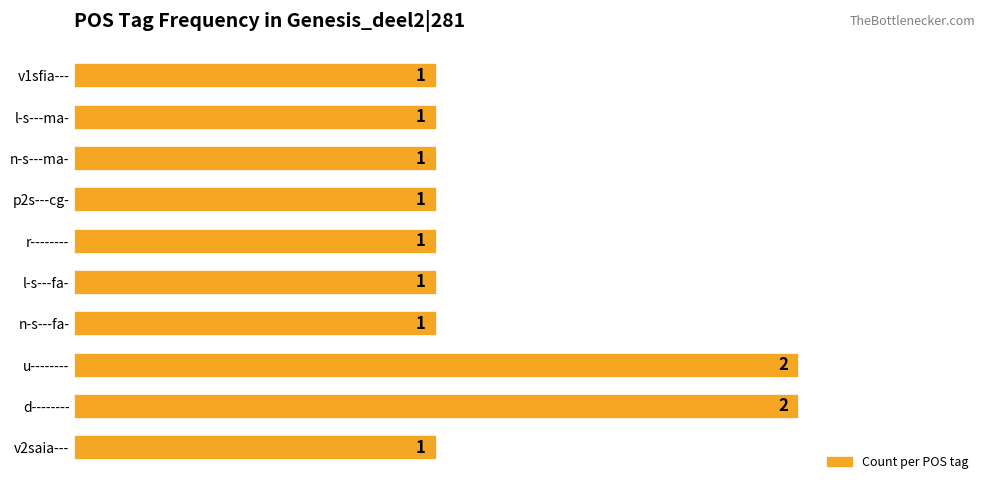

True or false: the data shows 1 at l-s---ma-.

True